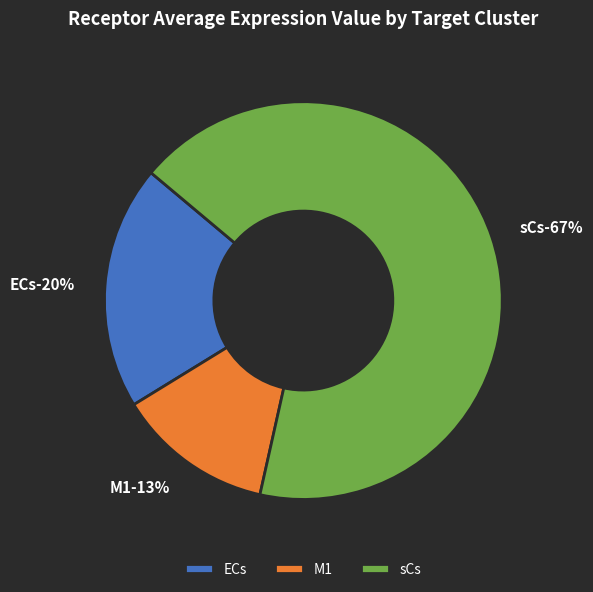

Combined, do sCs and M1 account for over 50%?

Yes